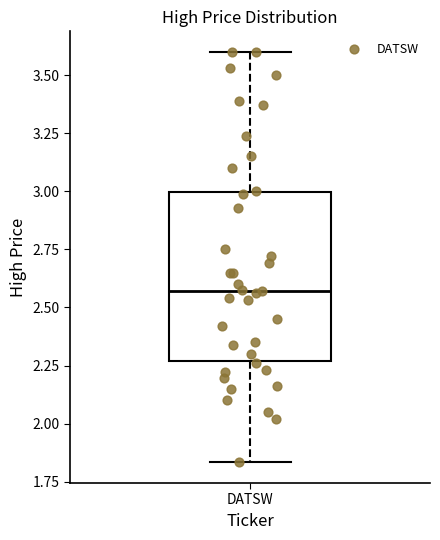

Transcribe this box plot: give where the median line is, the range the box spans, and where the two whiskers end, as read against the y-axis. The values are not printed on the chart, so give them approximately, as read against the axis.

median 2.55, box 2.25 to 3.00, whiskers 1.85 to 3.60